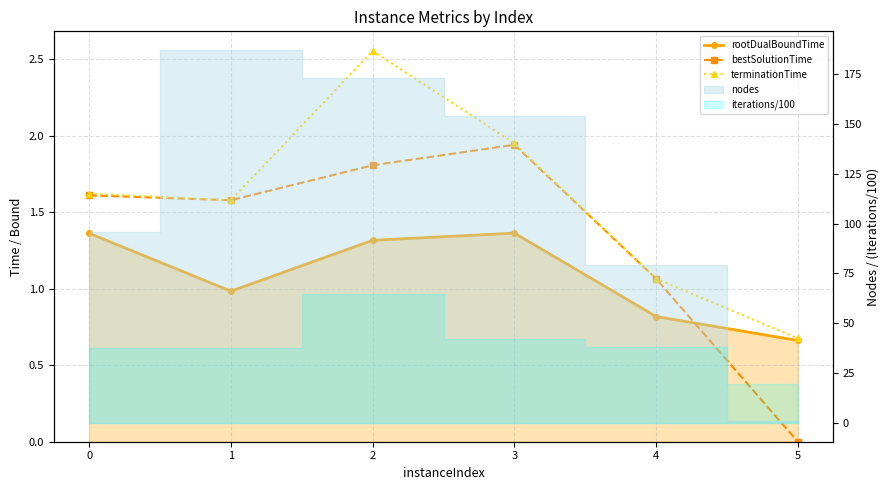

What is the maximum value shown in the chart?

2.6